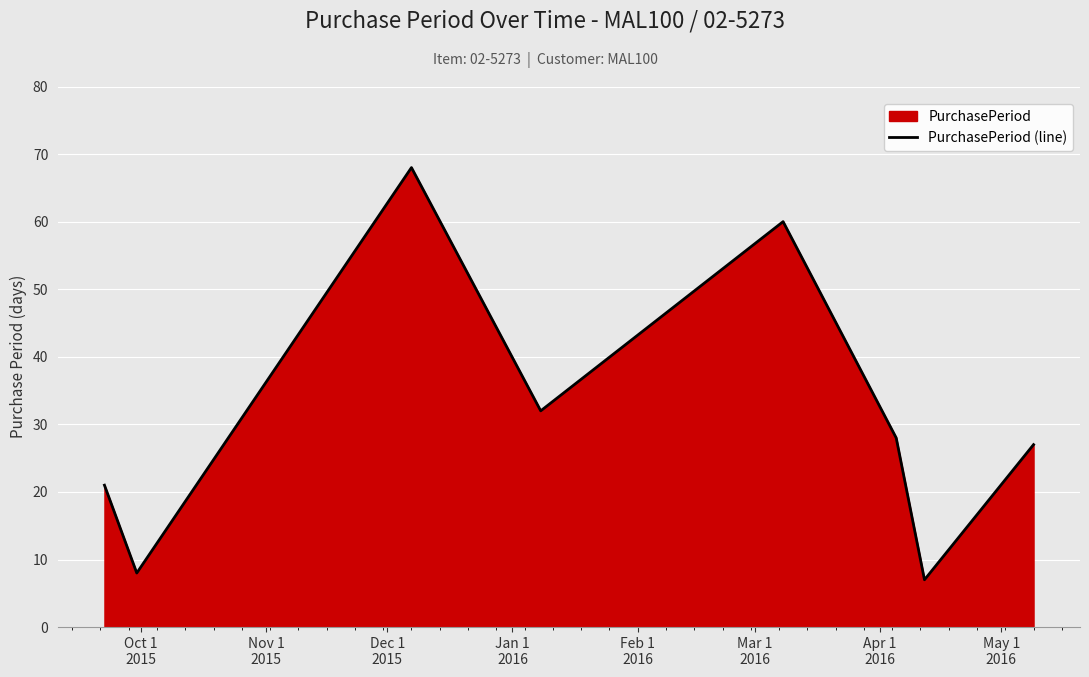

True or false: the data has more than 2 interior local peaks.

False